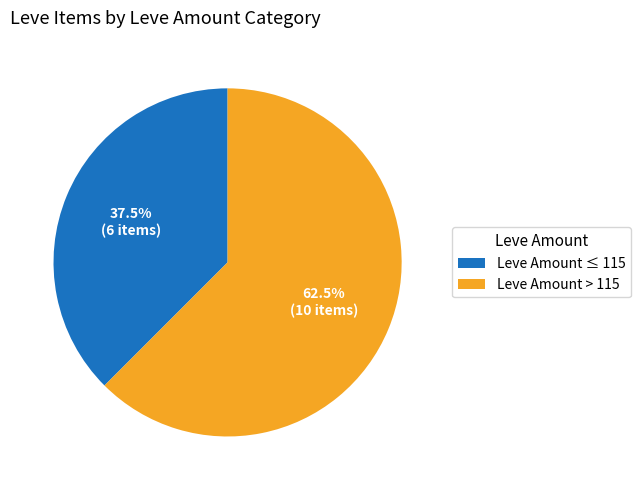

What portion of the pie excludes Leve Amount ≤ 115?

62.5%